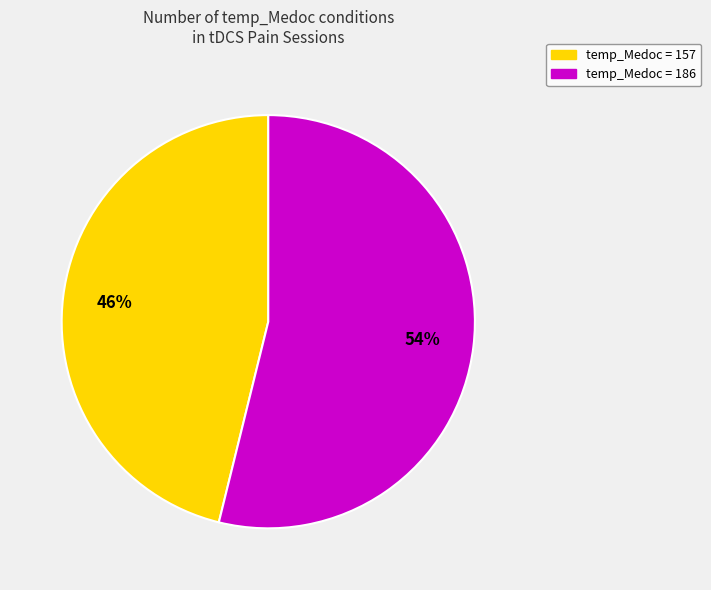

How many slices are in this pie chart?

2